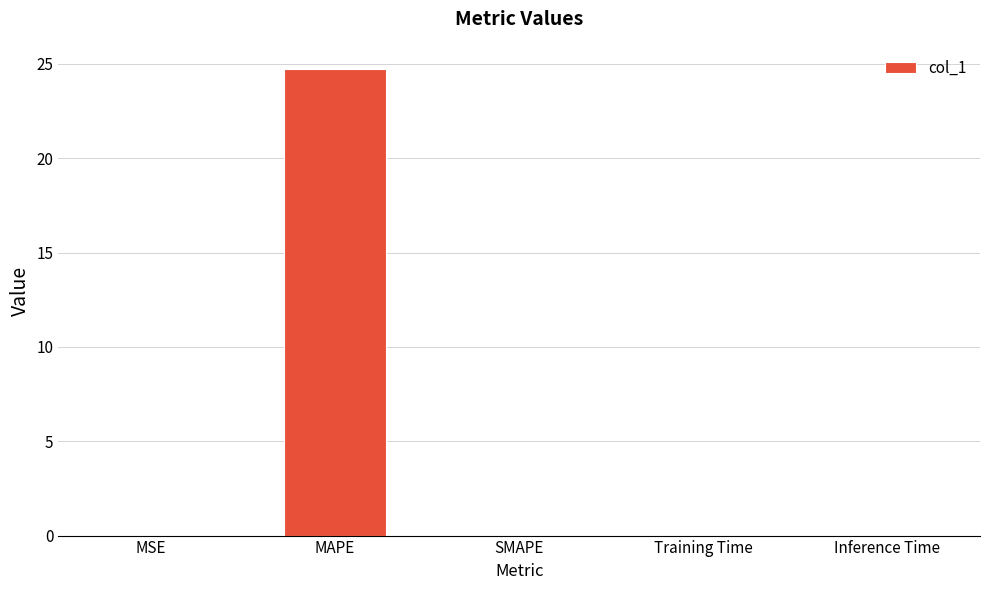

Which label corresponds to the largest value in the chart?

MAPE